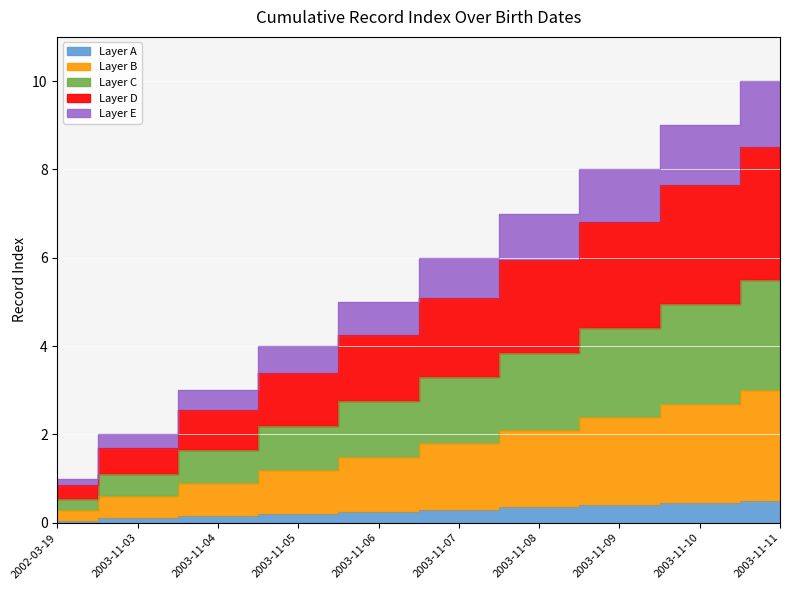

Rank the categories by value from highest to lowest.

2003-11-11, 2003-11-10, 2003-11-09, 2003-11-08, 2003-11-07, 2003-11-06, 2003-11-05, 2003-11-04, 2003-11-03, 2002-03-19